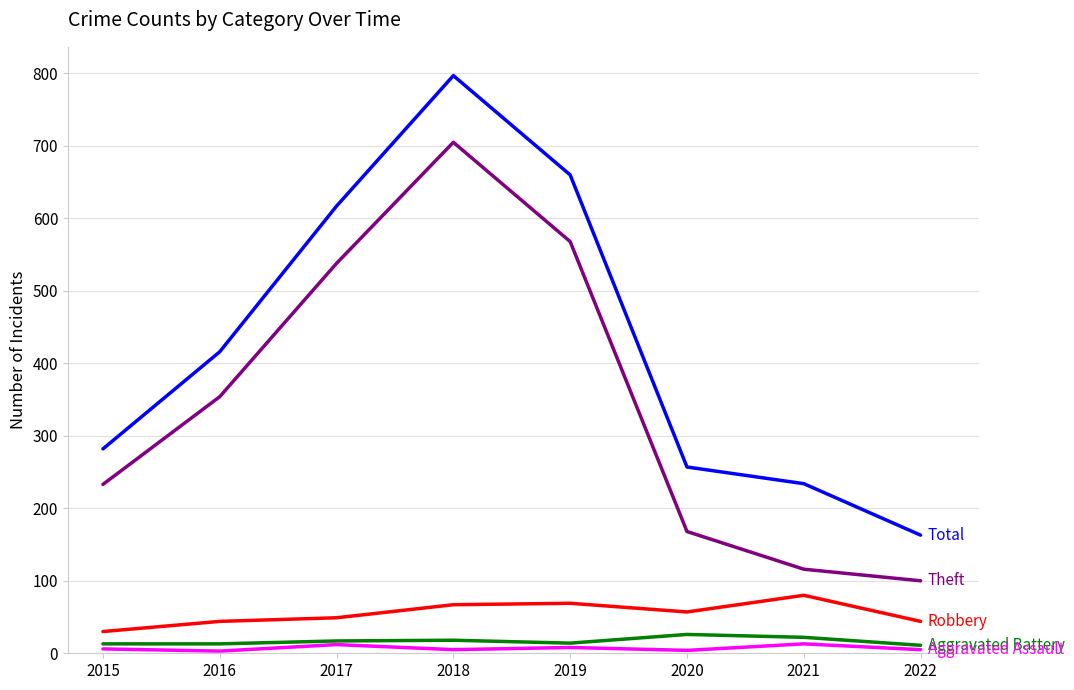

At which category is the sum across all series the highest?

2018